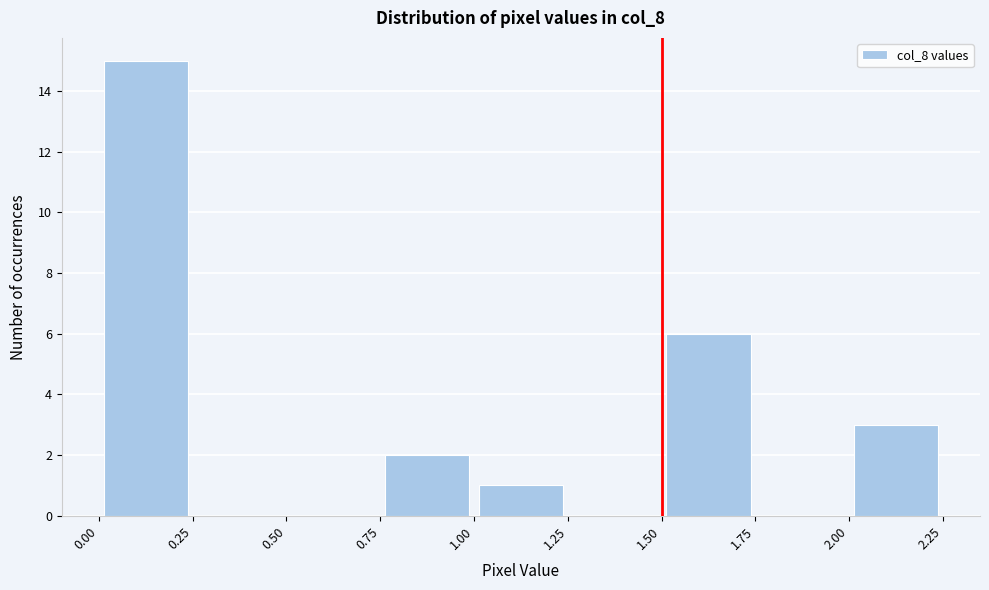

How tall is the bar that spans 1.50 to 1.75 on the x-axis? The values are not printed on the chart, so give them approximately, as read against the axis.

6